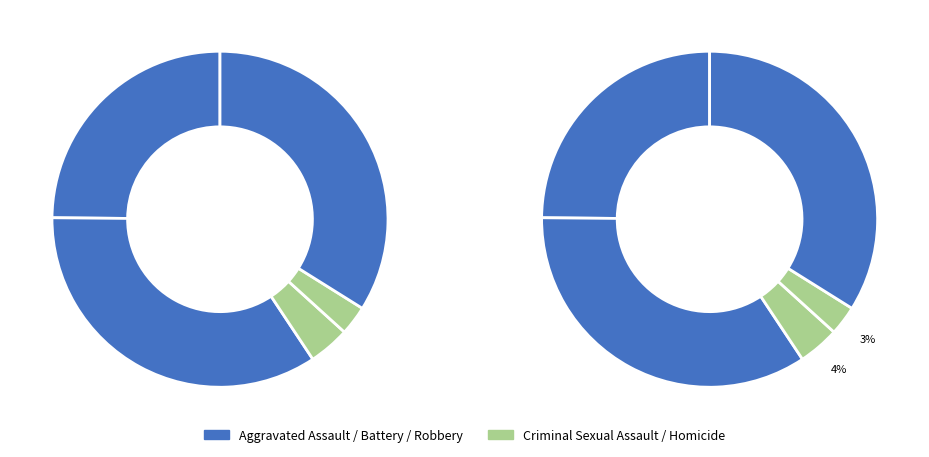

Combined, what portion of the pie is Aggravated Battery and Robbery?

68.4%